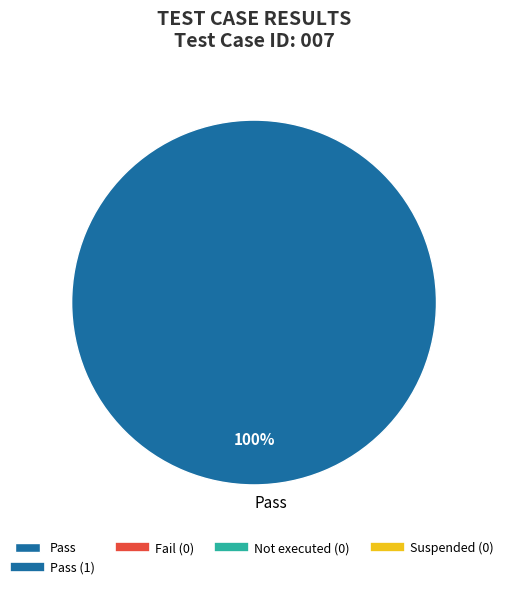

What percentage is the Pass slice, to the nearest percent?

100%